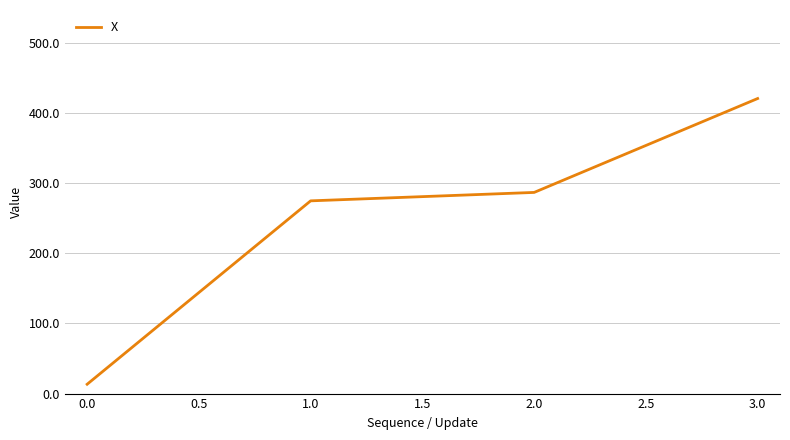

What is the difference between the maximum and minimum values?

407.0